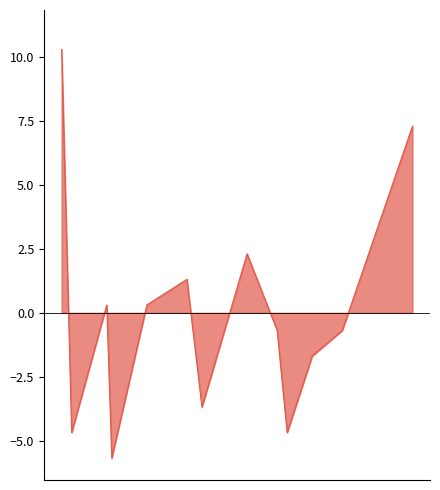

How many values are below zero?

7